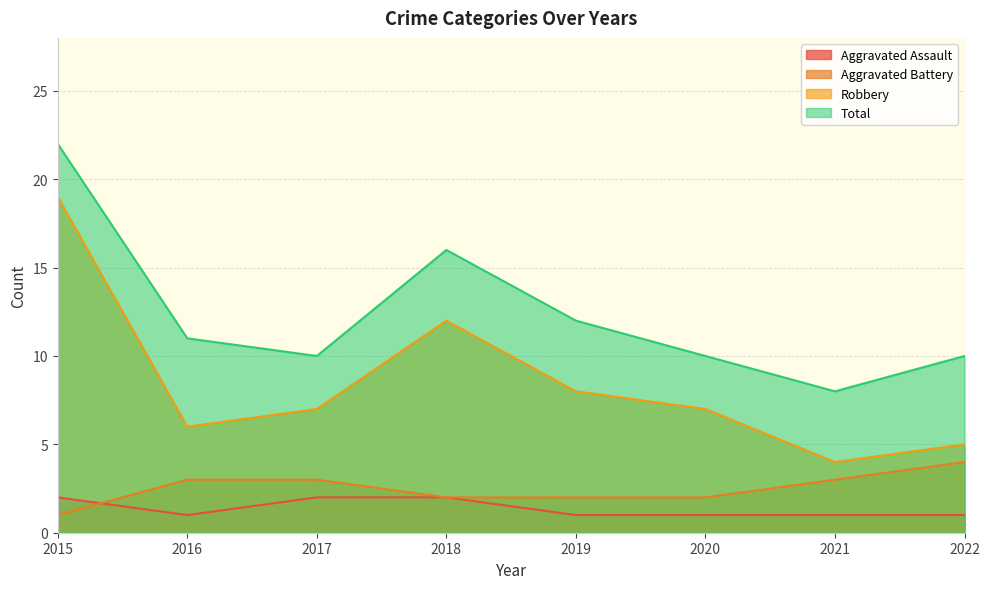

True or false: Robbery and Aggravated Assault intersect in this chart.

False